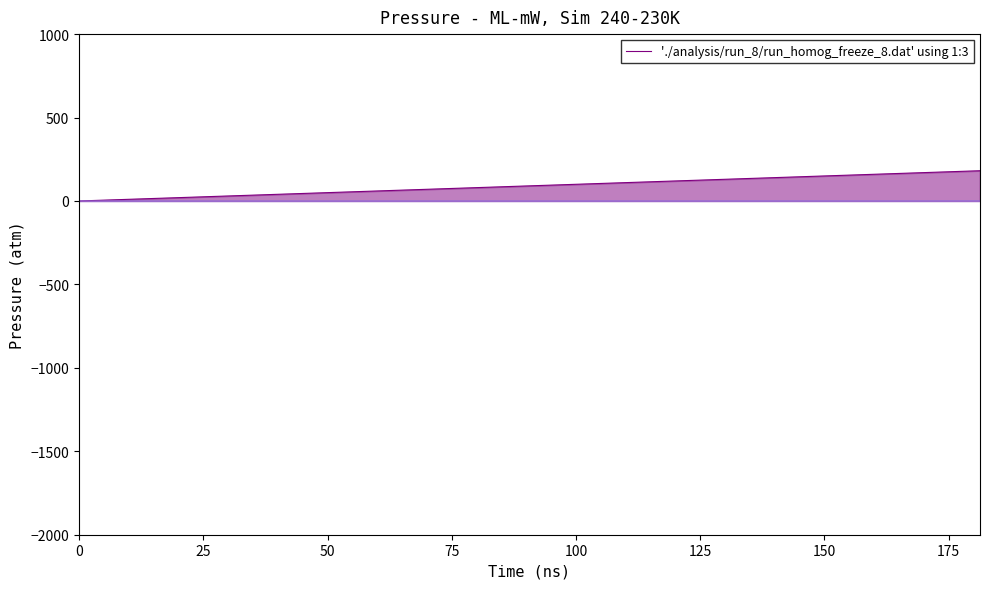

How many lines are shown in the chart?

2